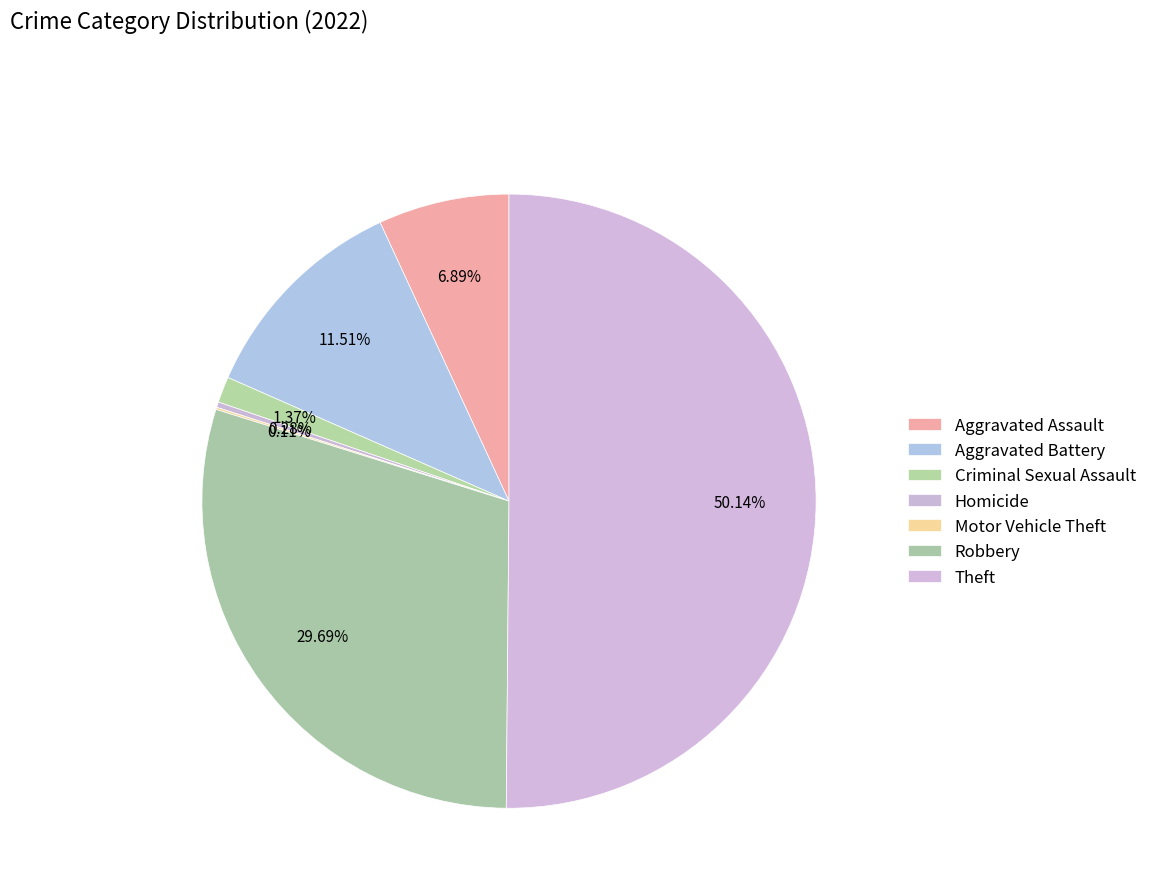

How many slices are in this pie chart?

7